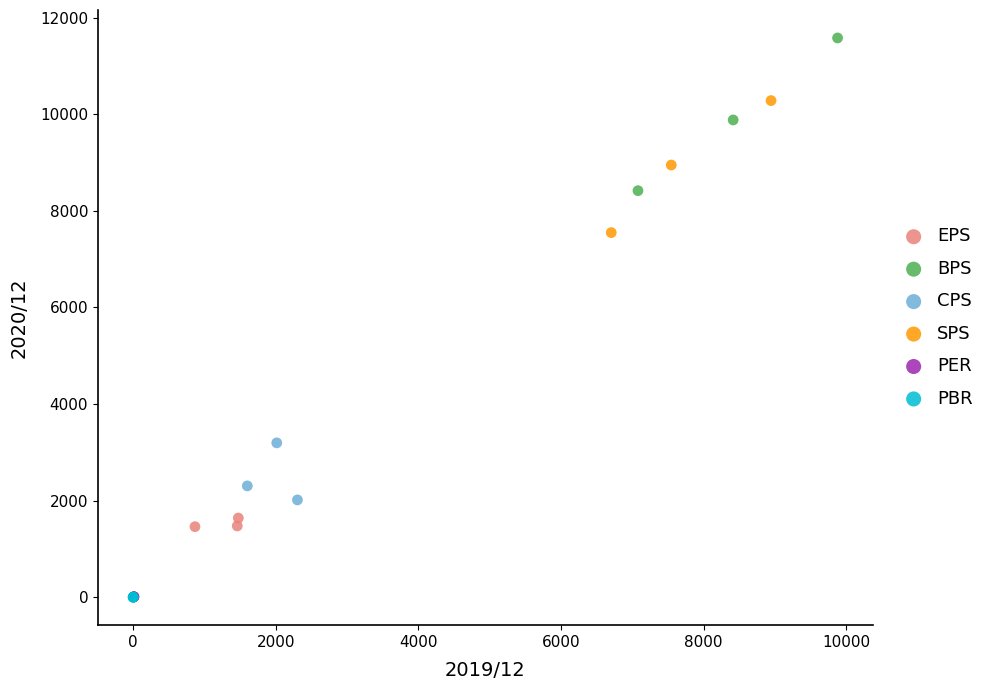

Which series has the widest spread of Y values?

BPS